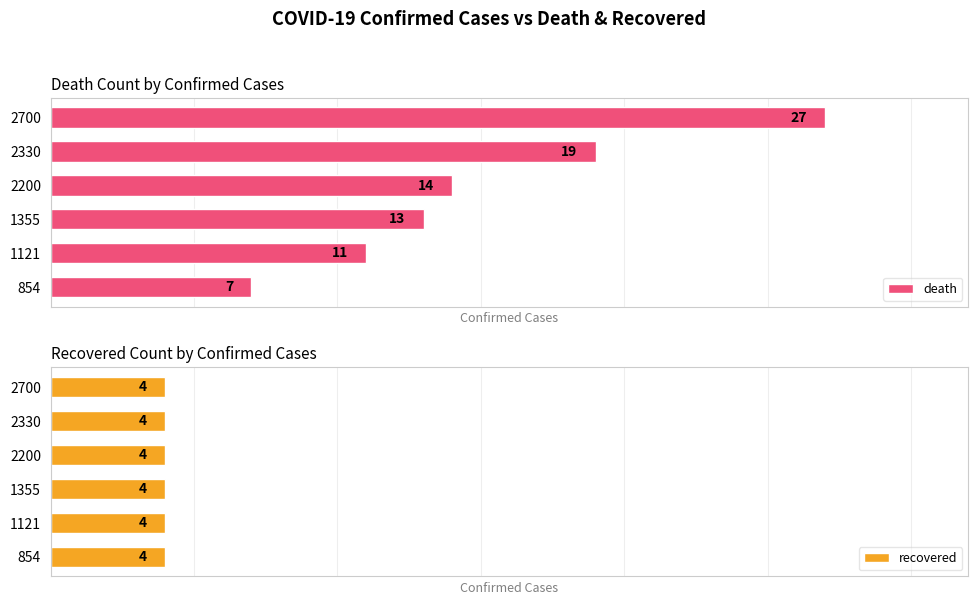

Rank the categories by death value from highest to lowest.

2700, 2330, 2200, 1355, 1121, 854